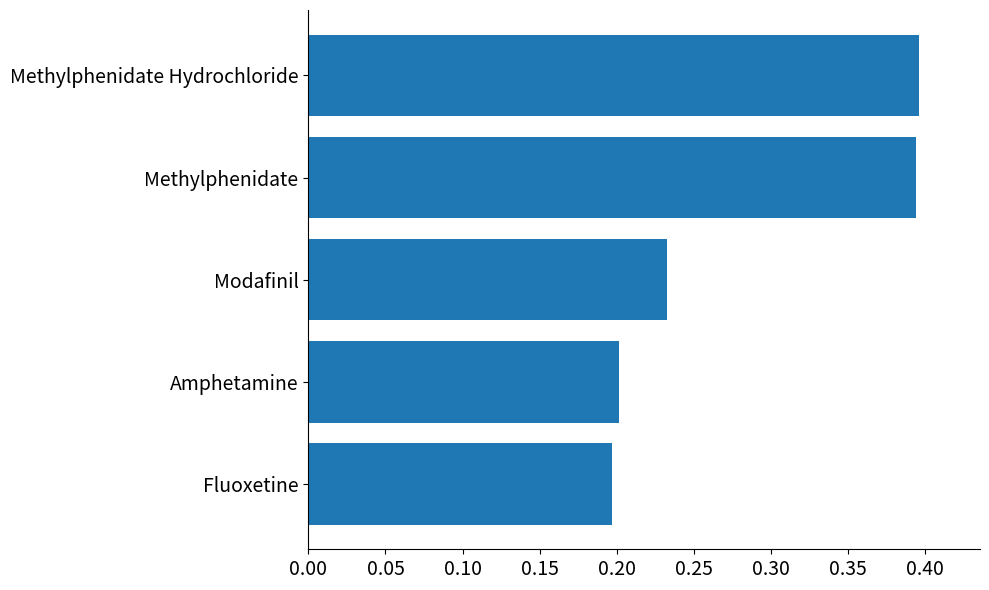

The value at Methylphenidate Hydrochloride is 0.5. True or false?

False